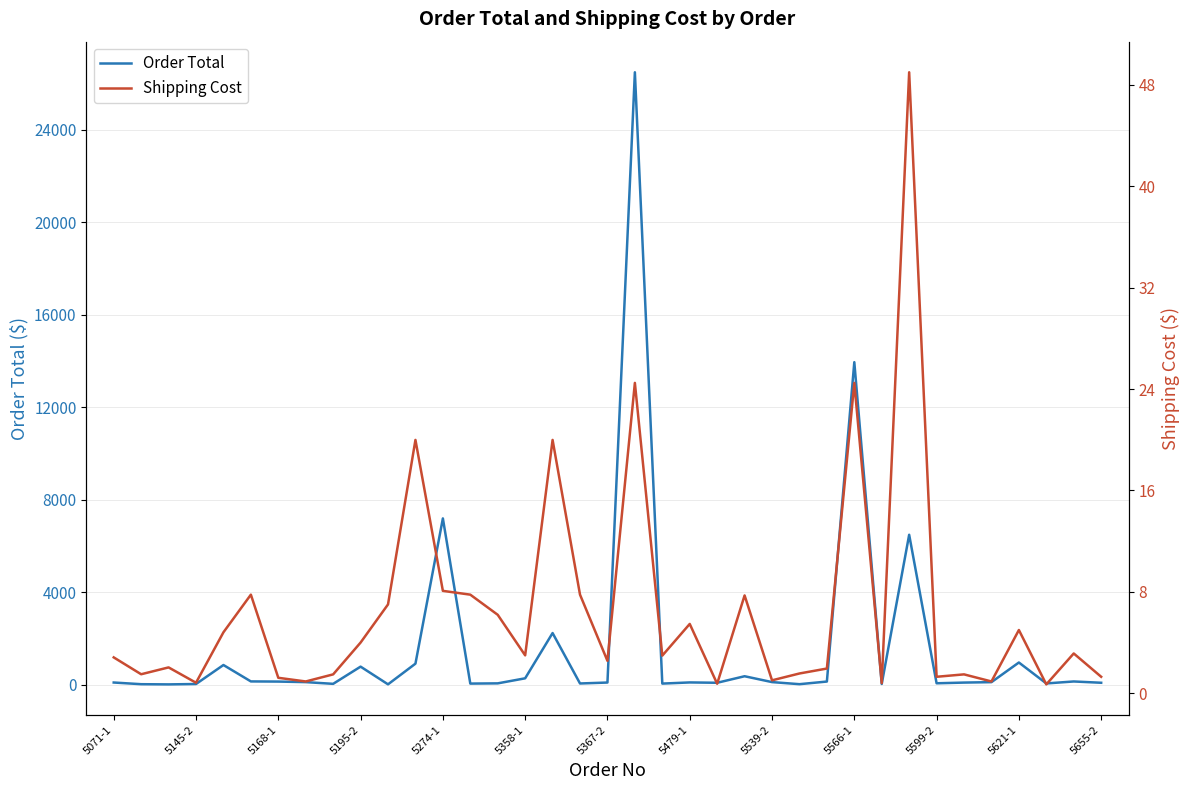

What is the difference between the second highest and minimum values in the Order Total series?

13944.7